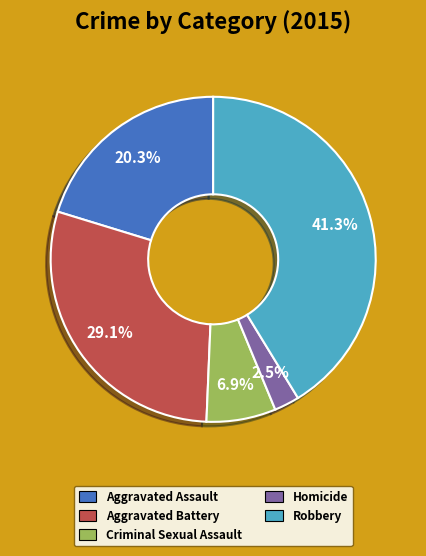

Count the number of slices in the pie.

5